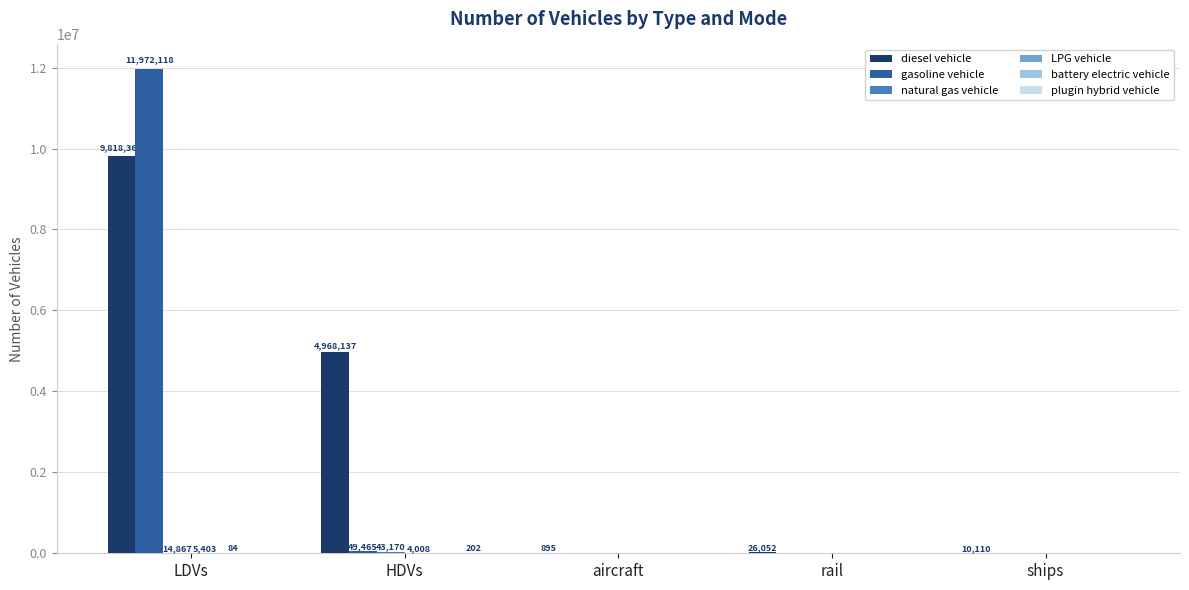

What is the sum of all gasoline vehicle values?

12021582.5